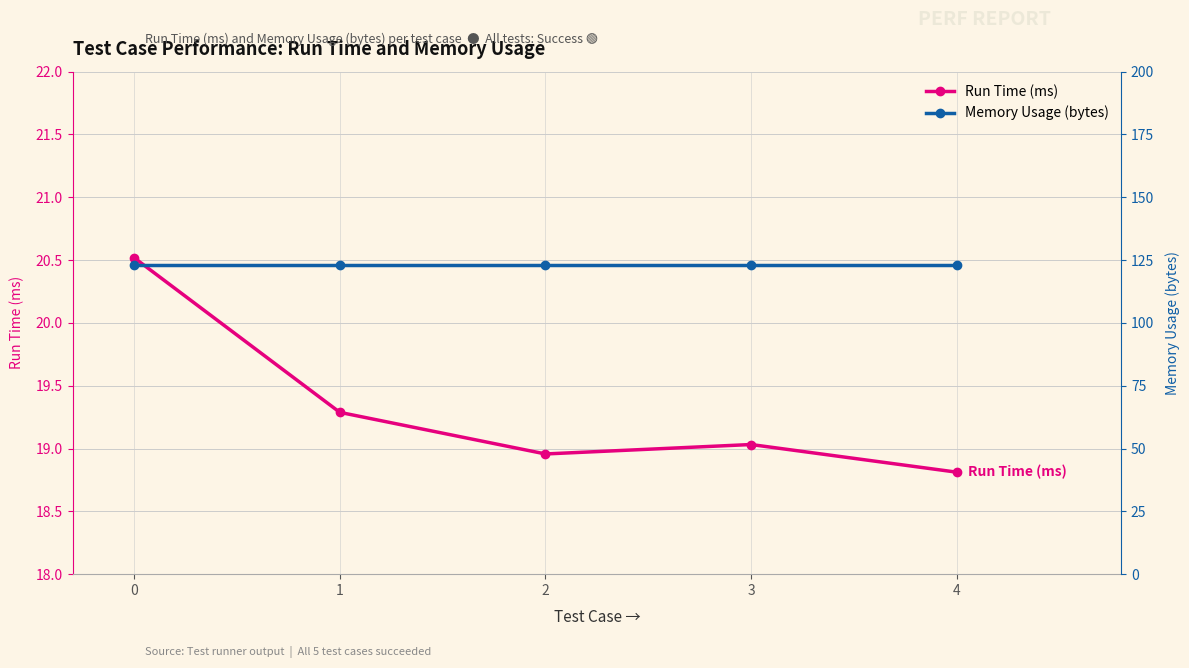

What is the average value of the Memory Usage (bytes) series?

123.0